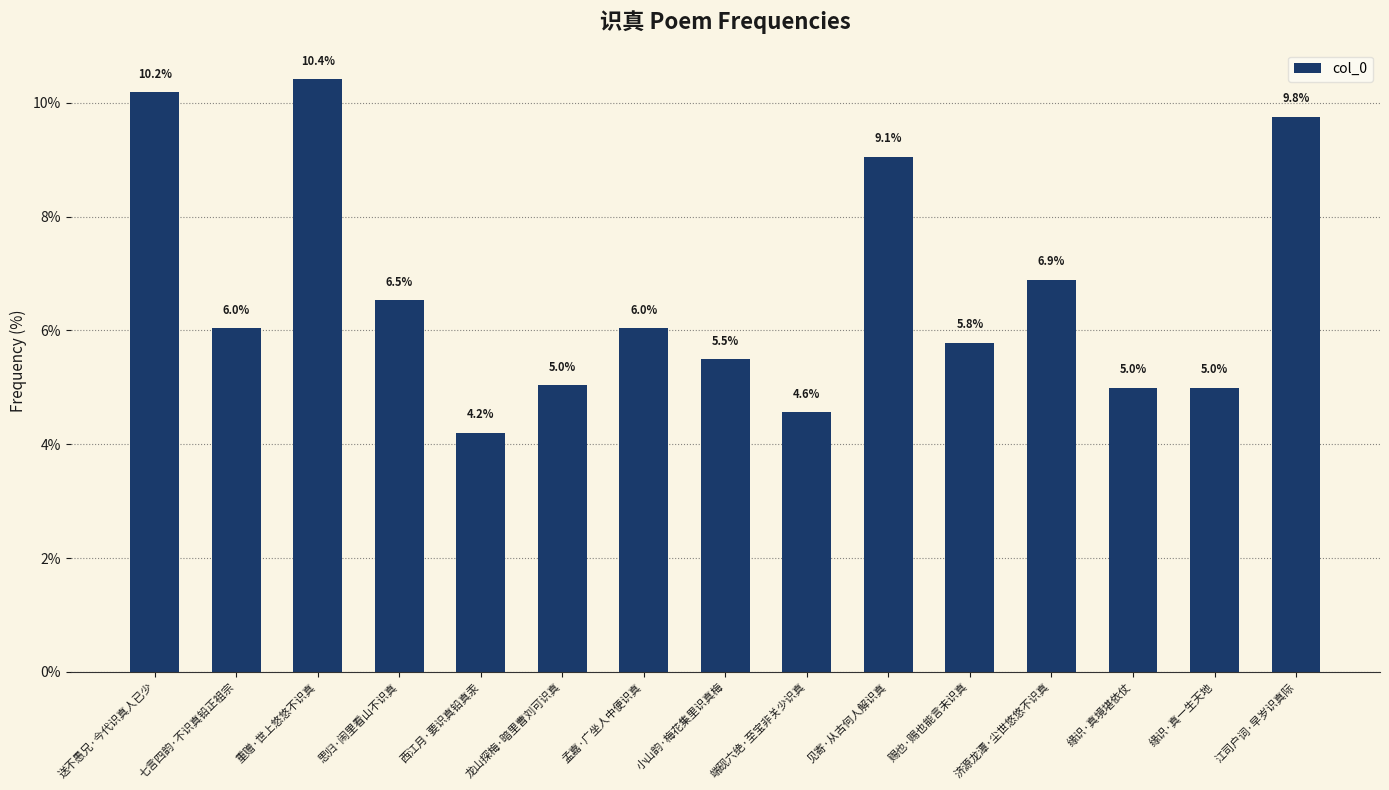

What is the value of the 15th bar from the left?

9.8